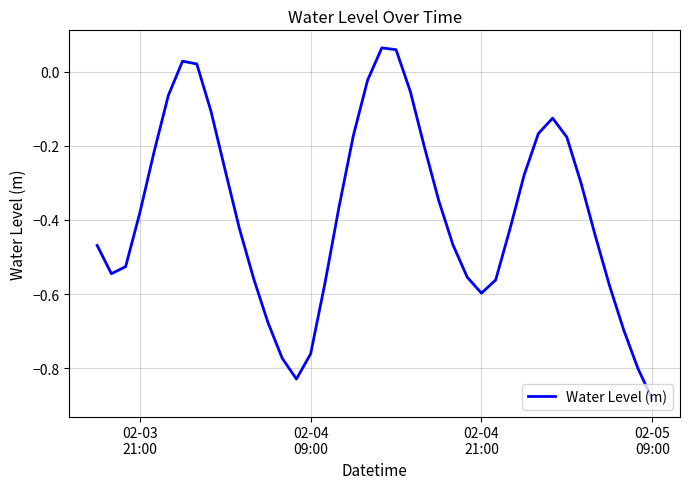

What is the difference between the maximum and minimum values?

0.9